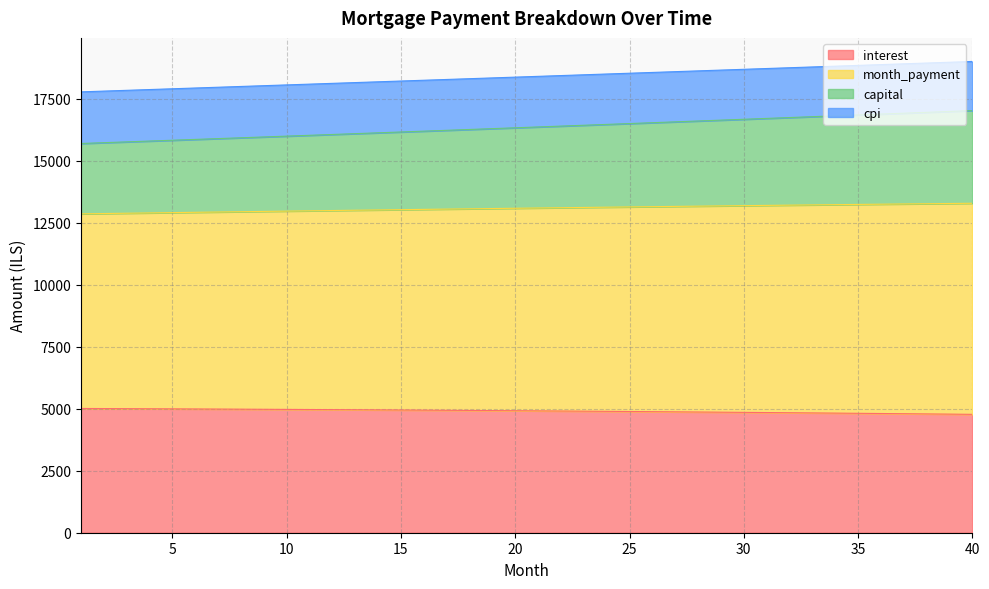

At how many categories does at least one series exceed 16347?

40